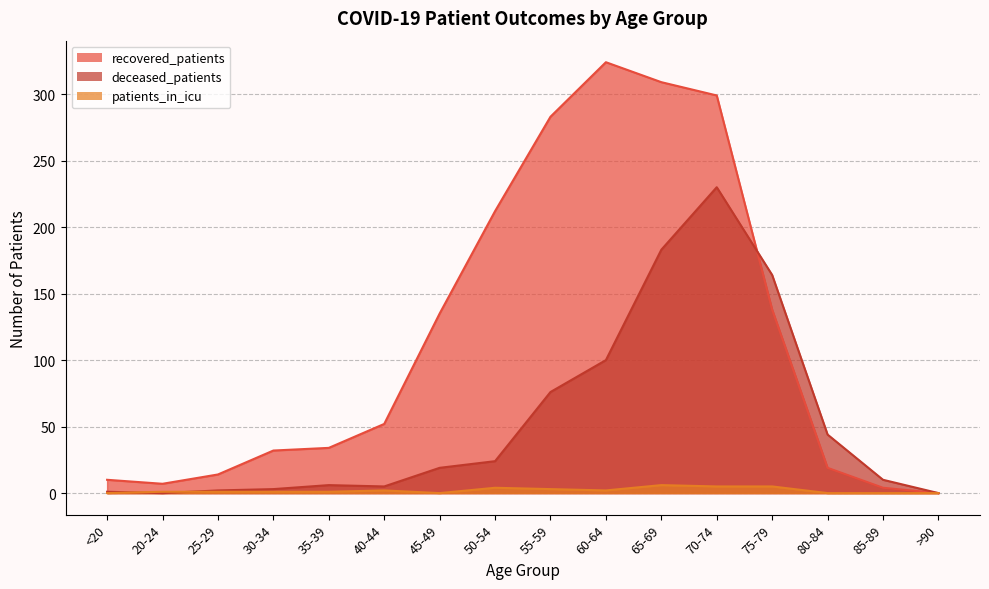

At which category is the sum across all series the highest?

70-74